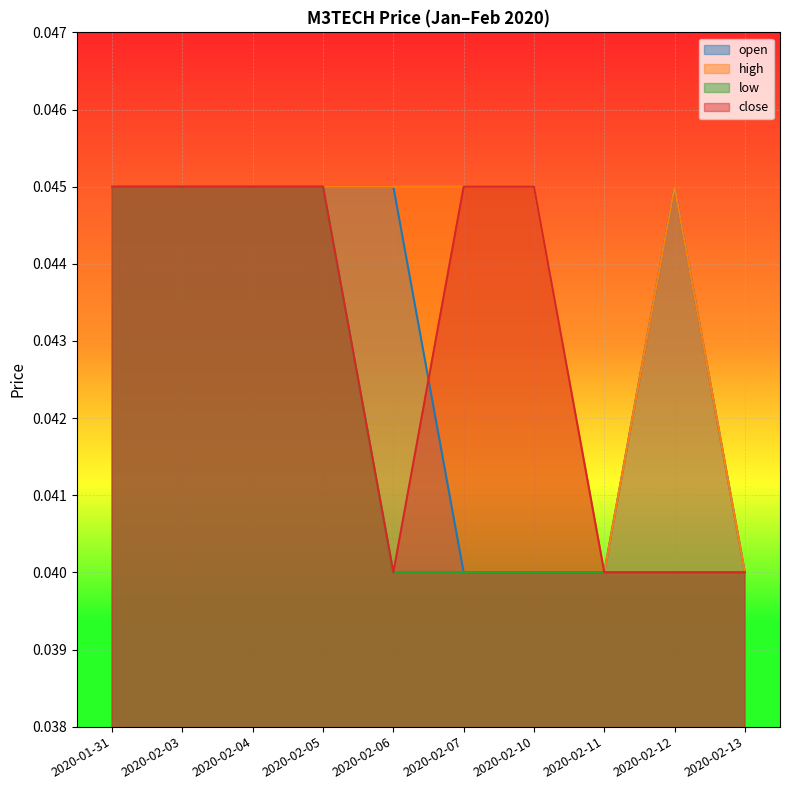

The open series shows 0.1 at 2020-02-04. True or false?

False